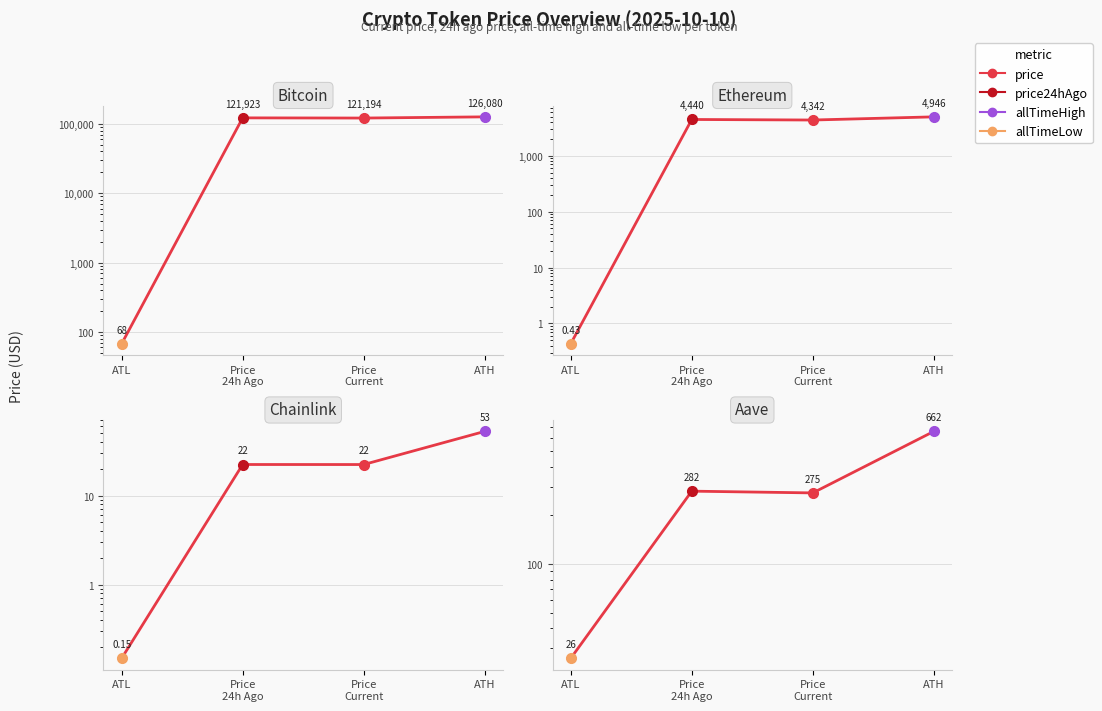

What is the difference between the values at Price
24h Ago and ATL?

256.1